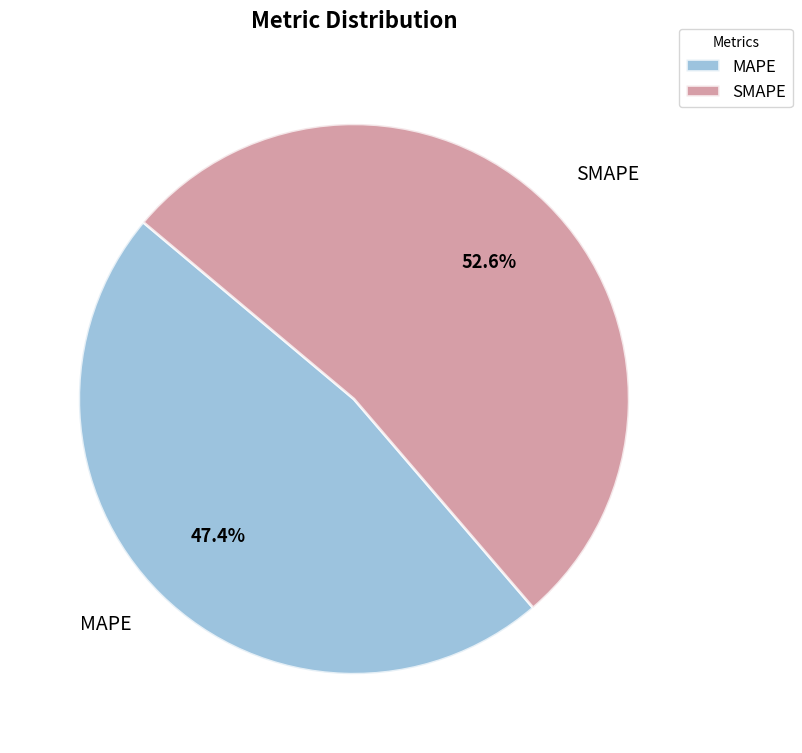

How many segments does this pie chart have?

2